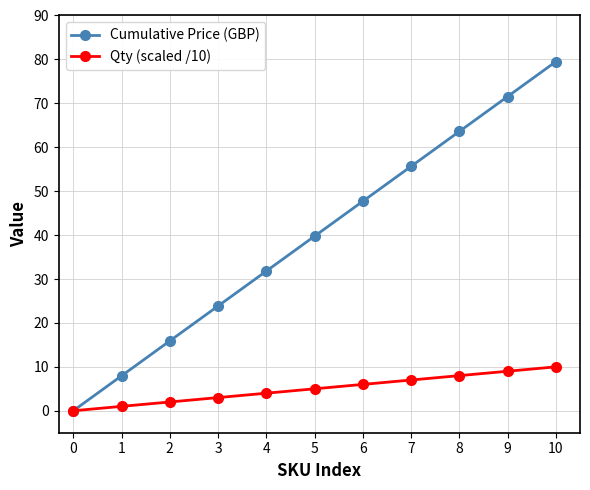

What are all the series names shown in the legend?

Cumulative Price (GBP), Qty (scaled /10)